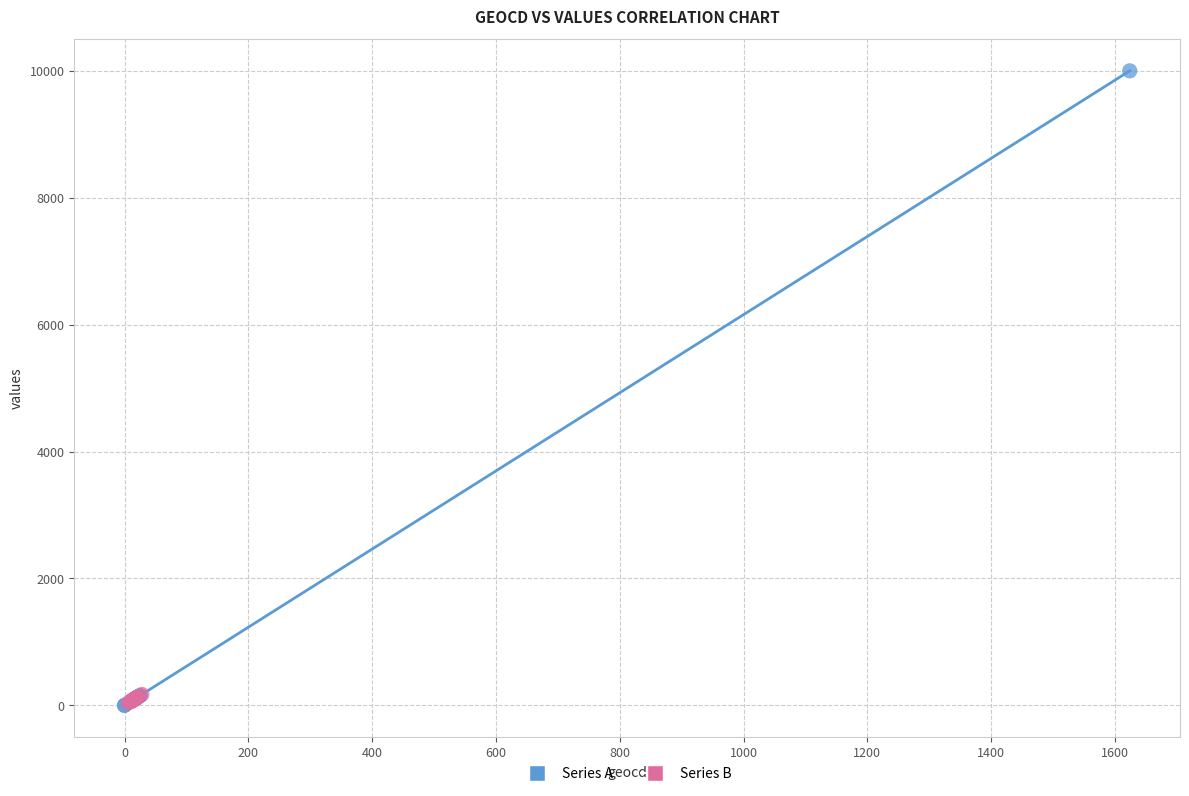

Which series reaches the maximum Y coordinate?

Series A